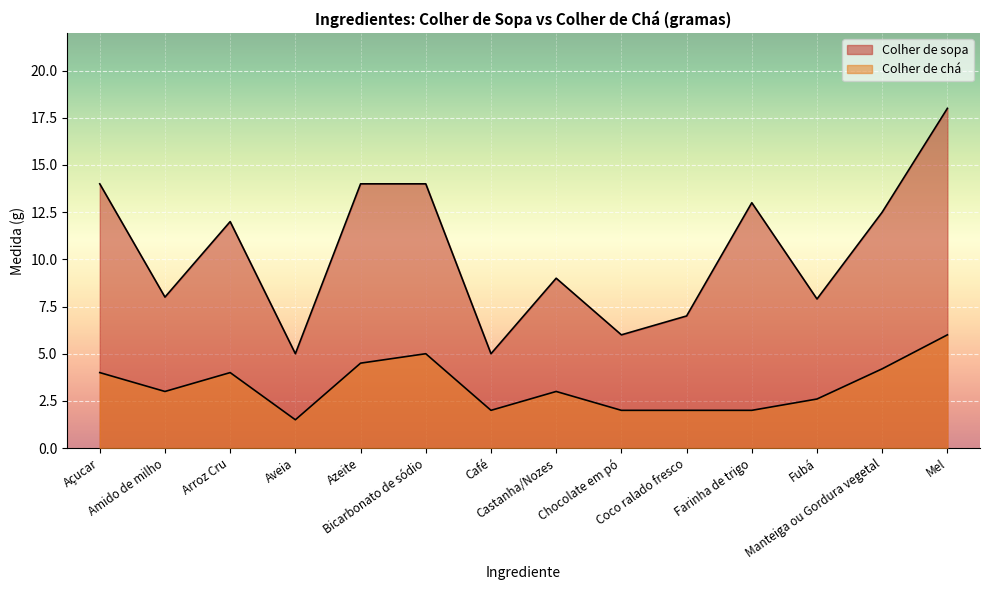

What is the minimum value for Colher de sopa?

5.0